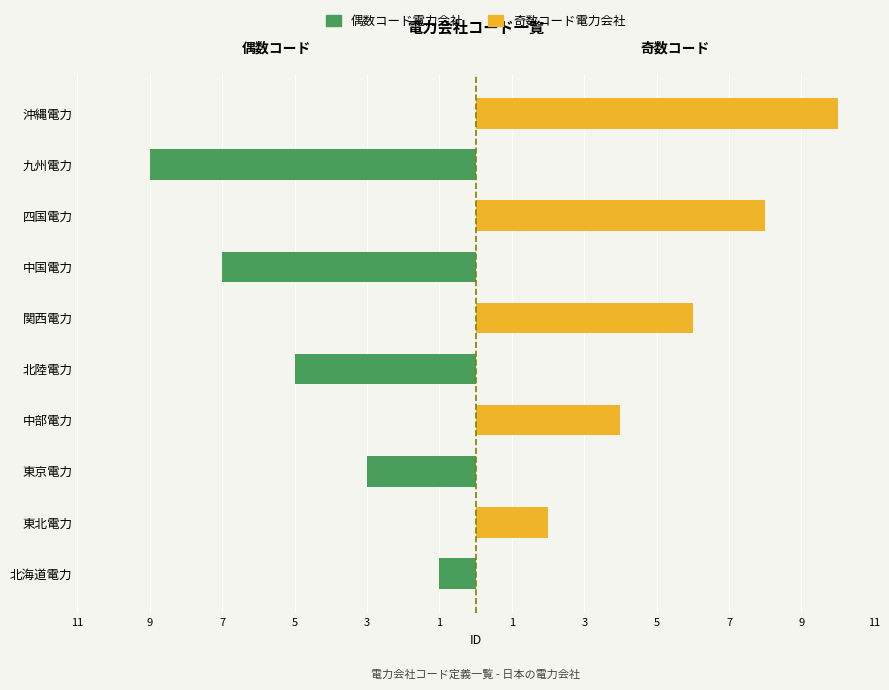

Is the value of 電力会社 (奇数コード) at 北陸電力 greater than the value of 電力会社 (偶数コード) at 中部電力?

No